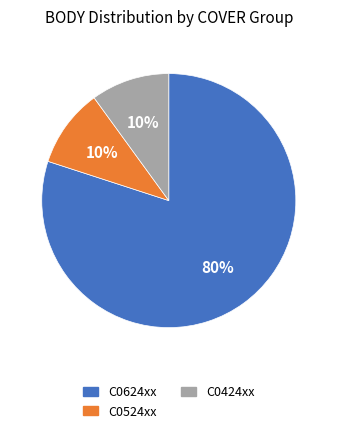

Is there any slice that represents more than half of the pie?

Yes